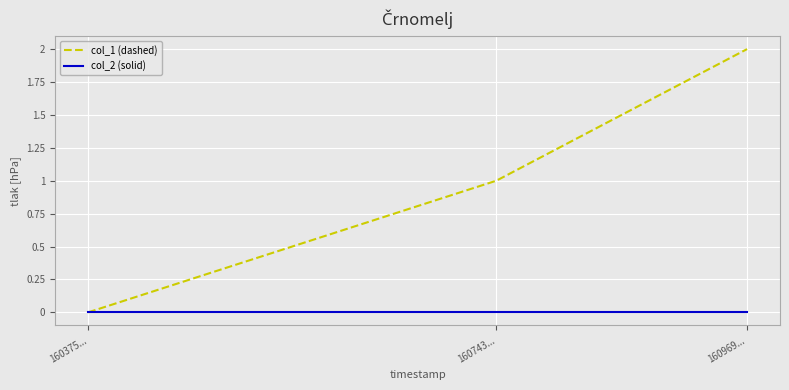

Which series changed the most between 160375... and 160969...?

col_1 (dashed)